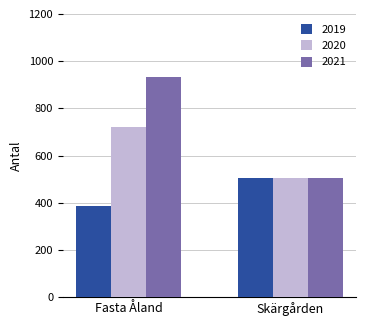

What is the total value across all series at Fasta Åland?

2039.1